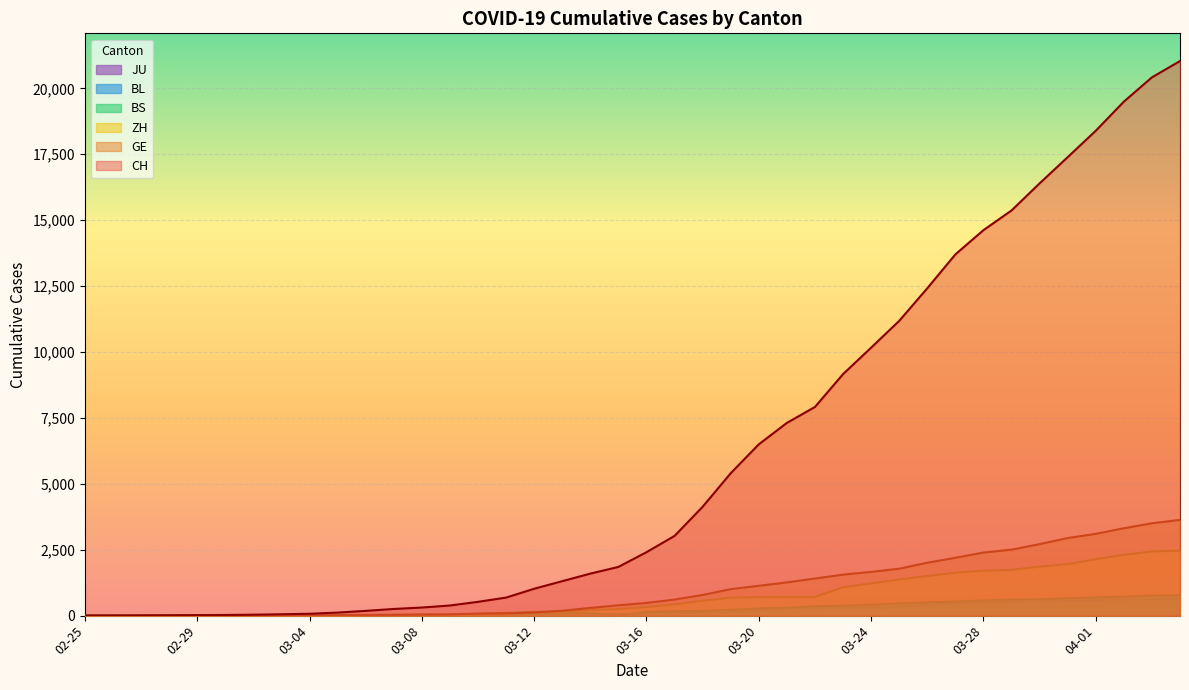

What is the maximum value shown in the chart?

21036